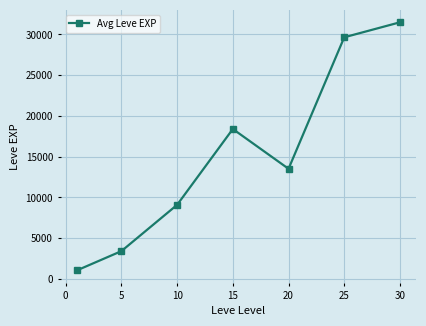

What is the difference between the maximum and second lowest values?

28079